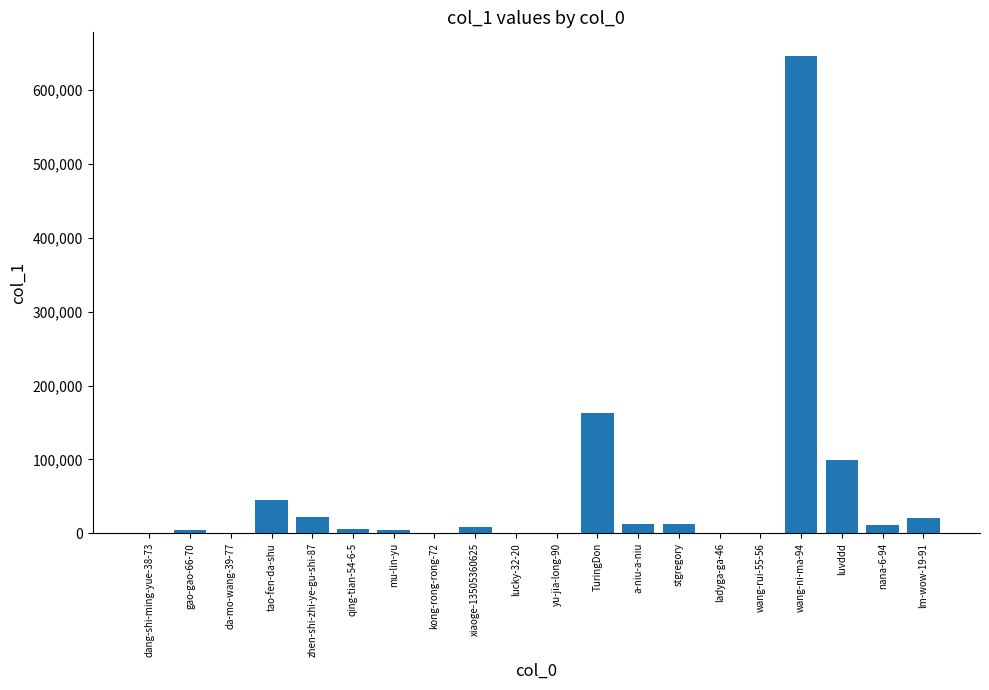

The chart shows a value of 251843 at TuringDon. True or false?

False